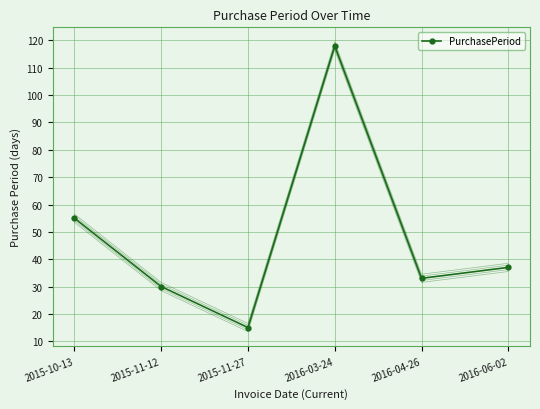

List the labels in order of value, smallest first.

2015-11-27, 2015-11-12, 2016-04-26, 2016-06-02, 2015-10-13, 2016-03-24